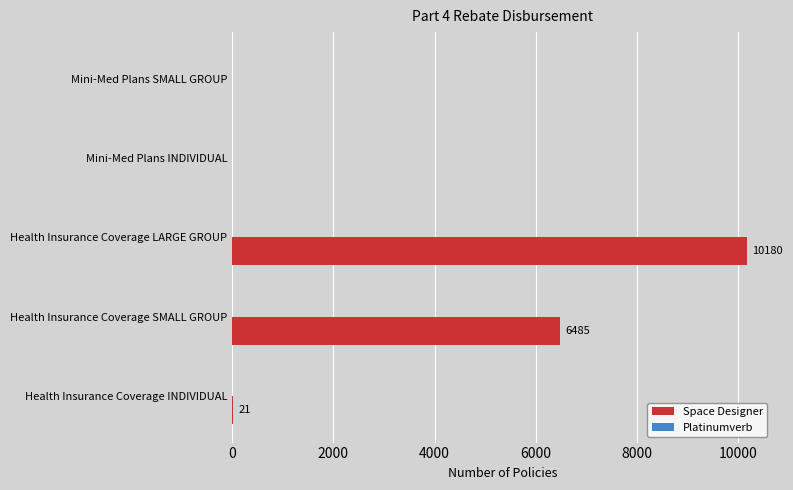

Is it true that the value at Health Insurance Coverage INDIVIDUAL is 21?

True